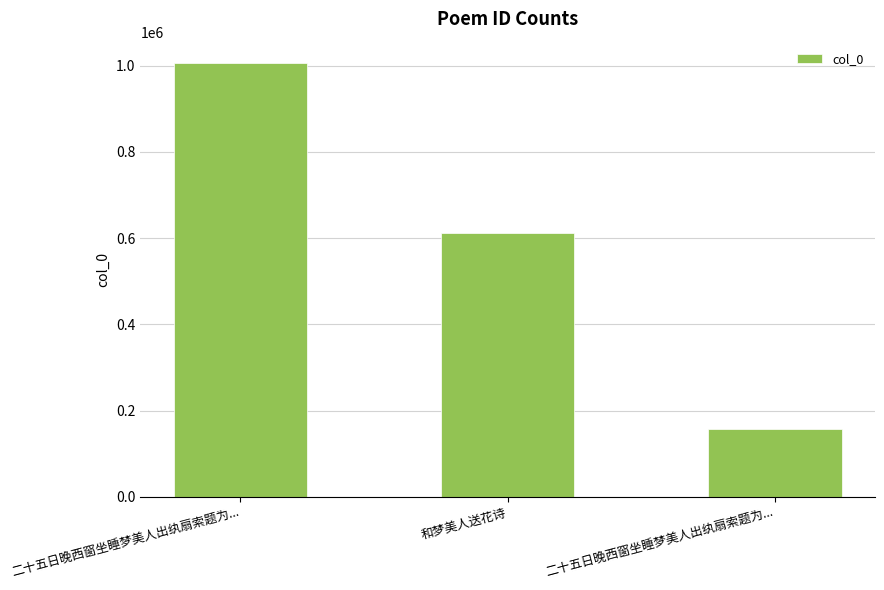

Count the number of data series in this chart.

1